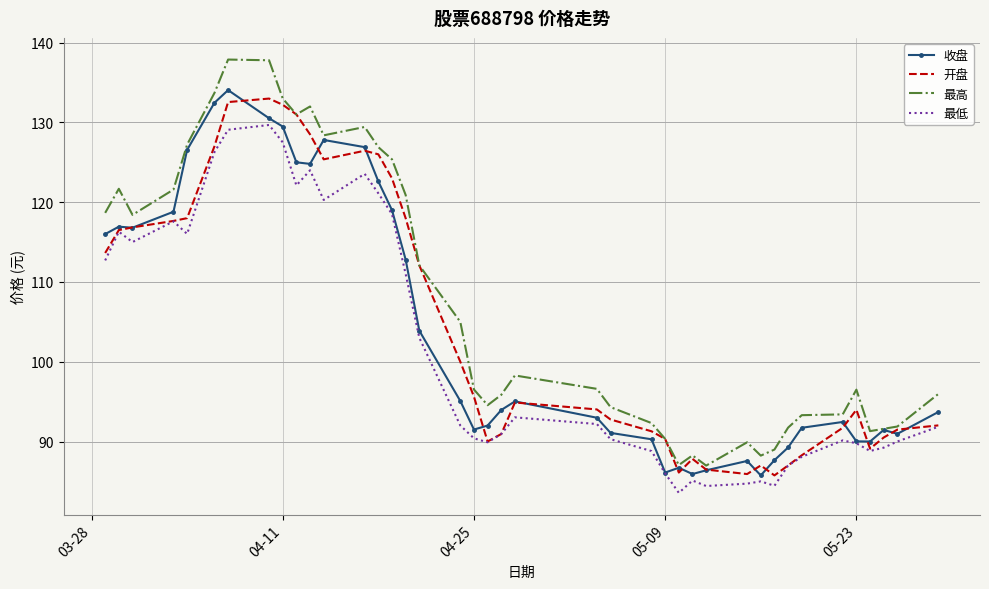

True or false: 最低 and 最高 intersect in this chart.

False